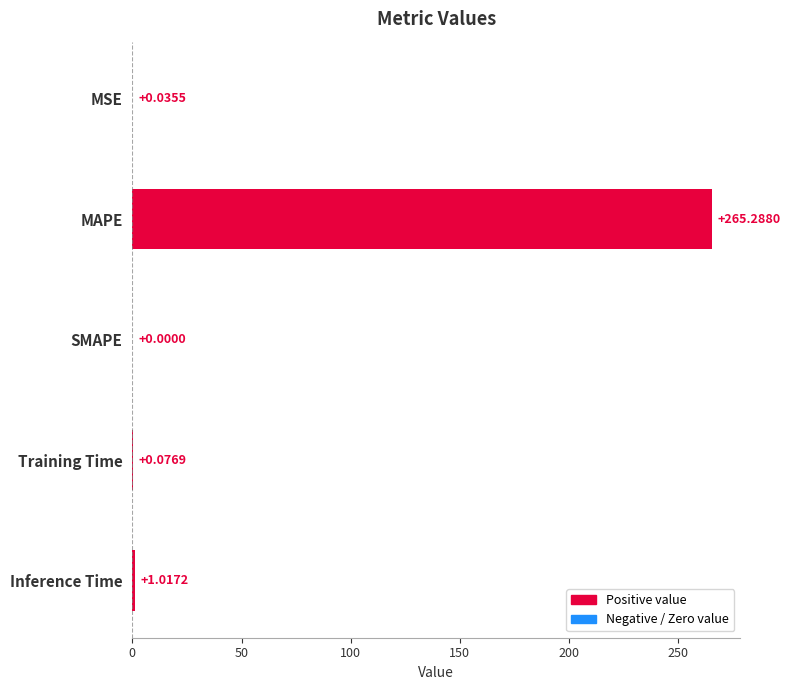

Which has a higher value, MSE or Inference Time?

Inference Time